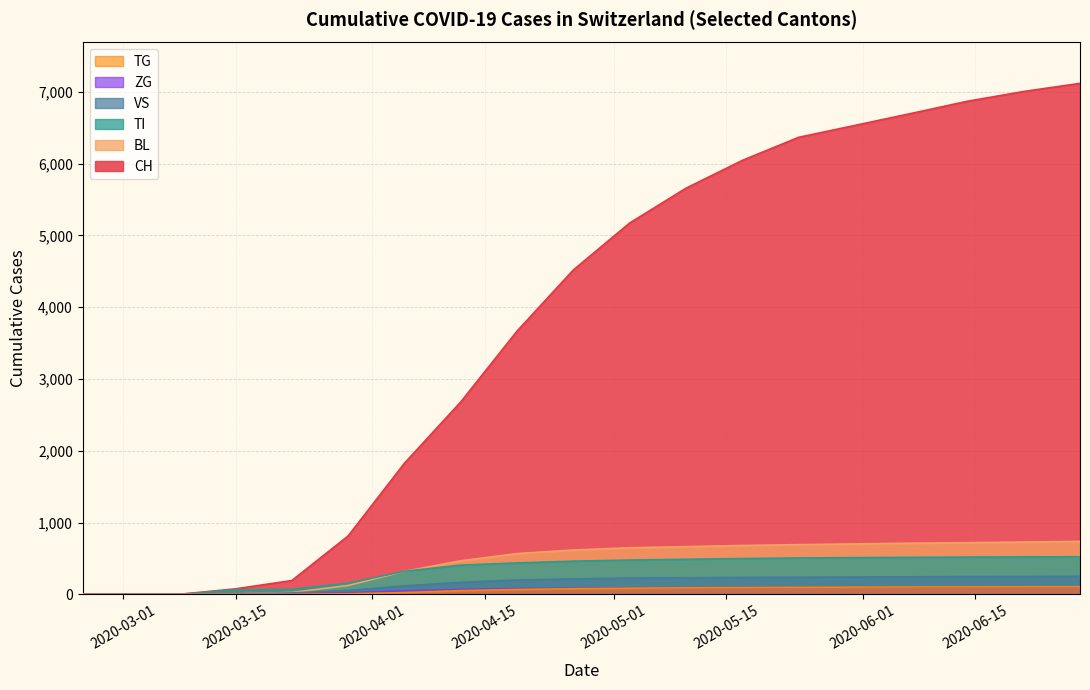

Which series has the largest range (max minus min)?

CH